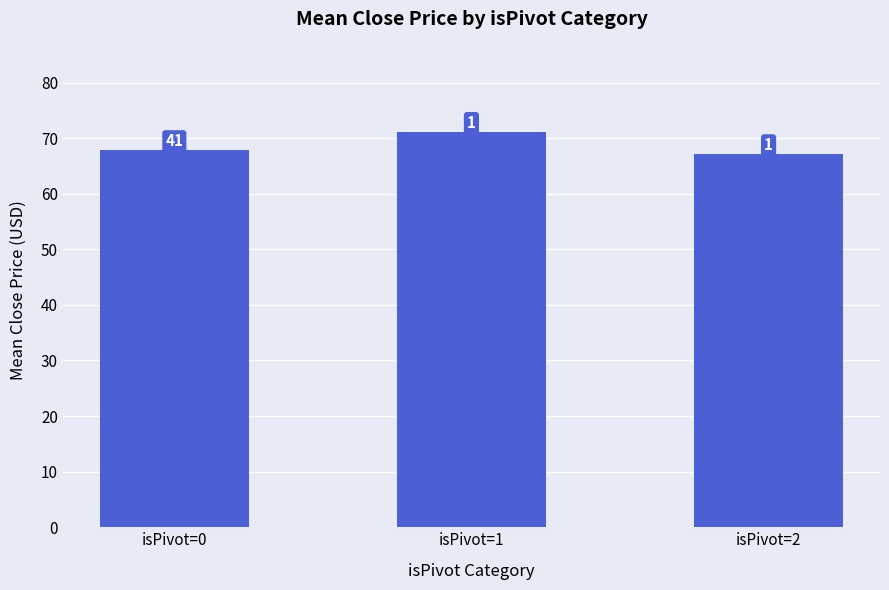

How many bars are there in total?

3